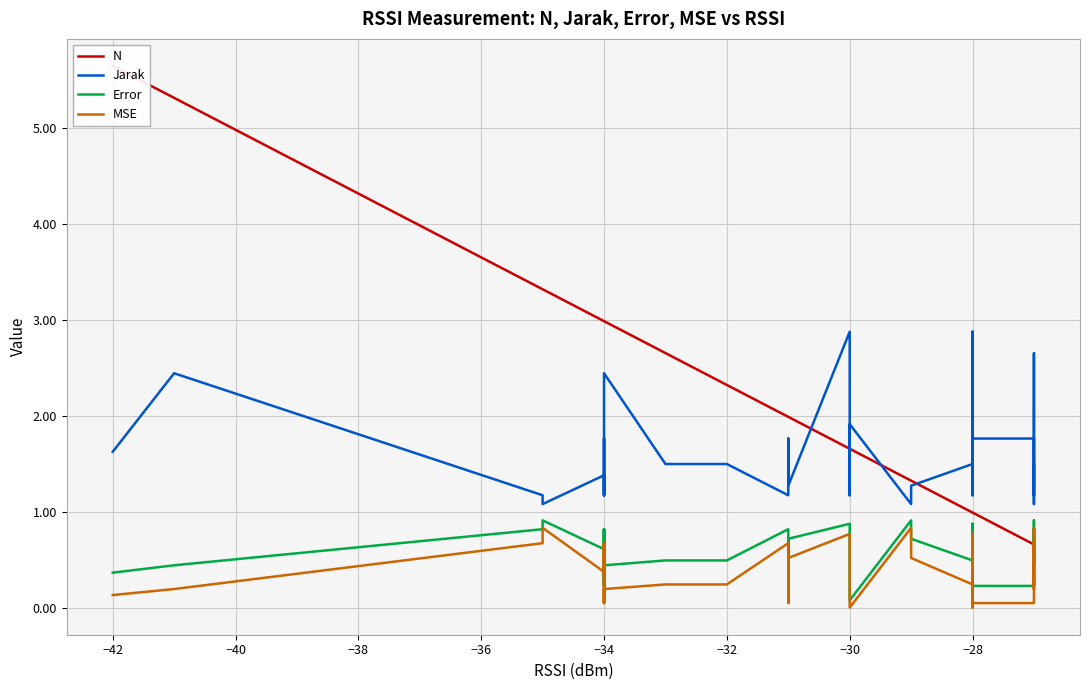

Is it true that Jarak equals 0.3 at −30?

False